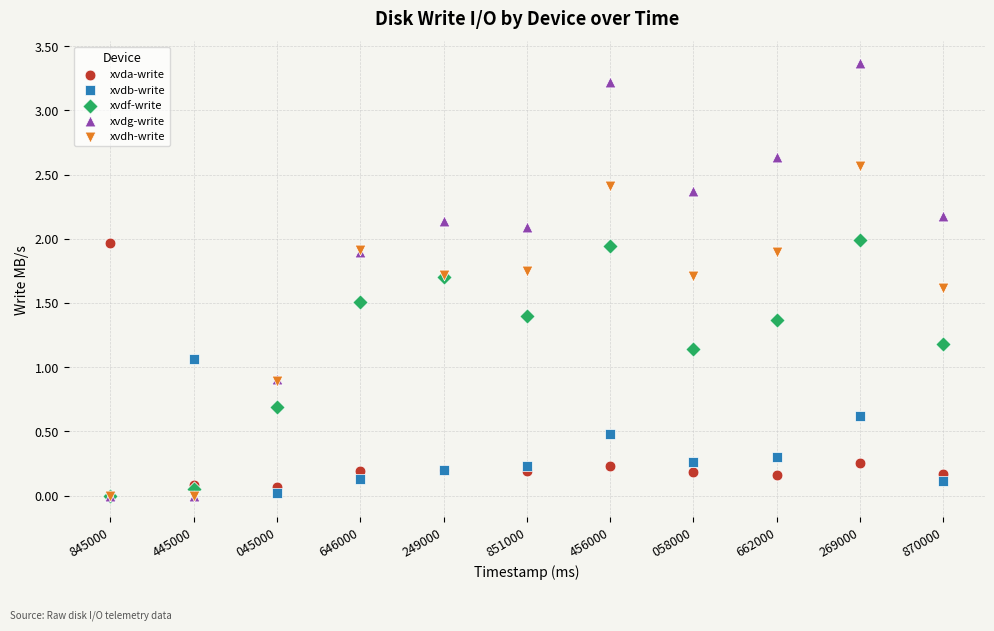

Which series has the widest spread of Y values?

xvdg-write